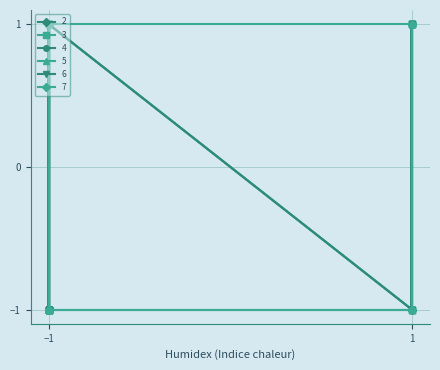

How many lines are shown in the chart?

6